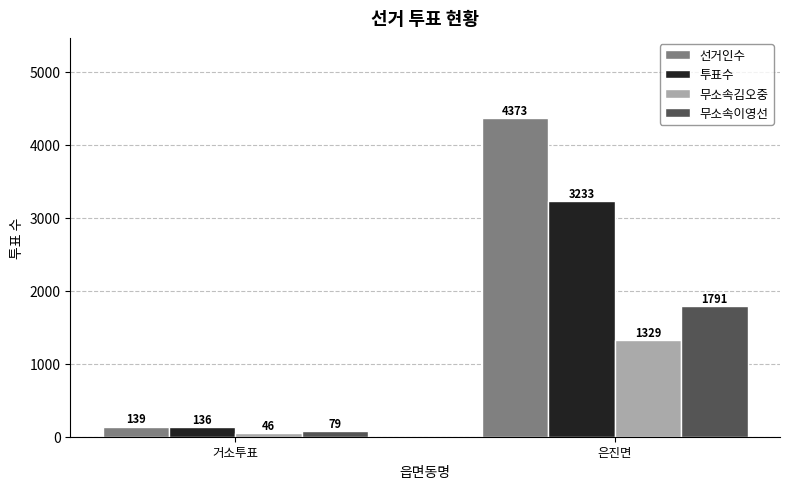

At 은진면, list the series in order from largest to smallest.

선거인수, 투표수, 무소속이영선, 무소속김오중